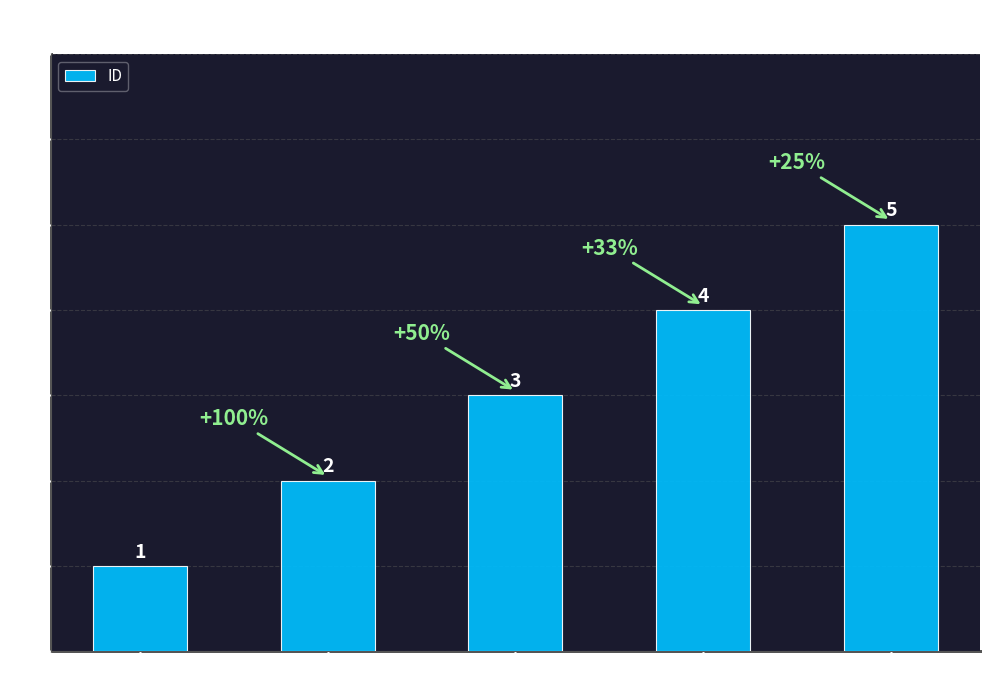

Which label corresponds to the largest value in the chart?

Live